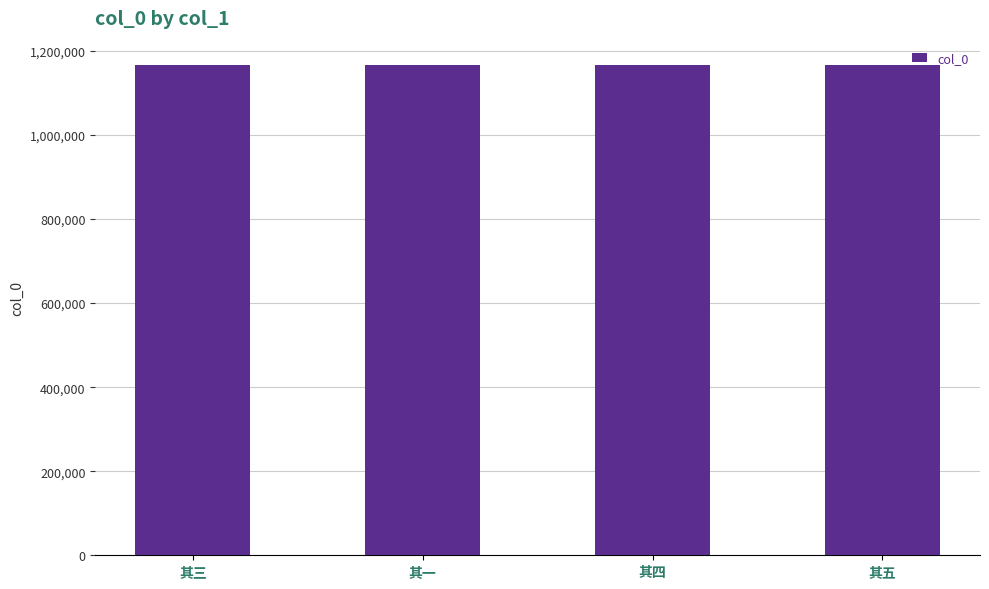

What is the approximate value at 其一?

1166116